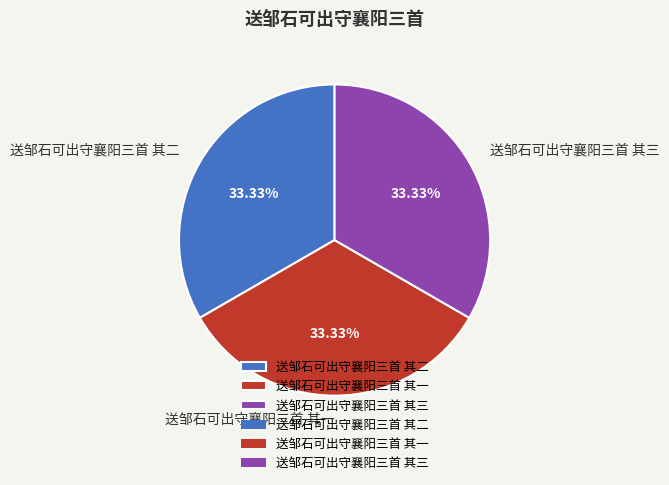

How many slices are in this pie chart?

3